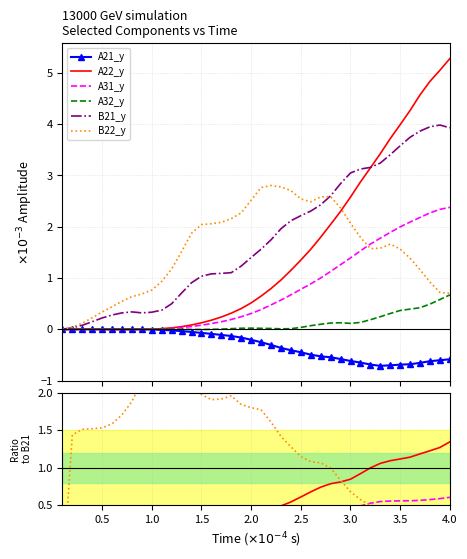

Is it true that A32_y equals 0.0 at 0.5?

False